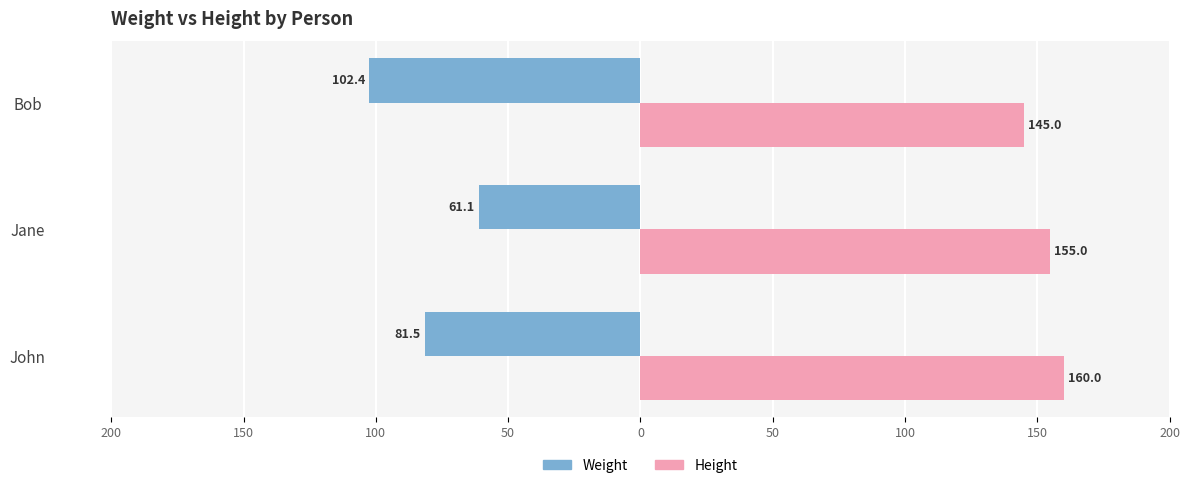

Which series has the largest total across all categories?

Height